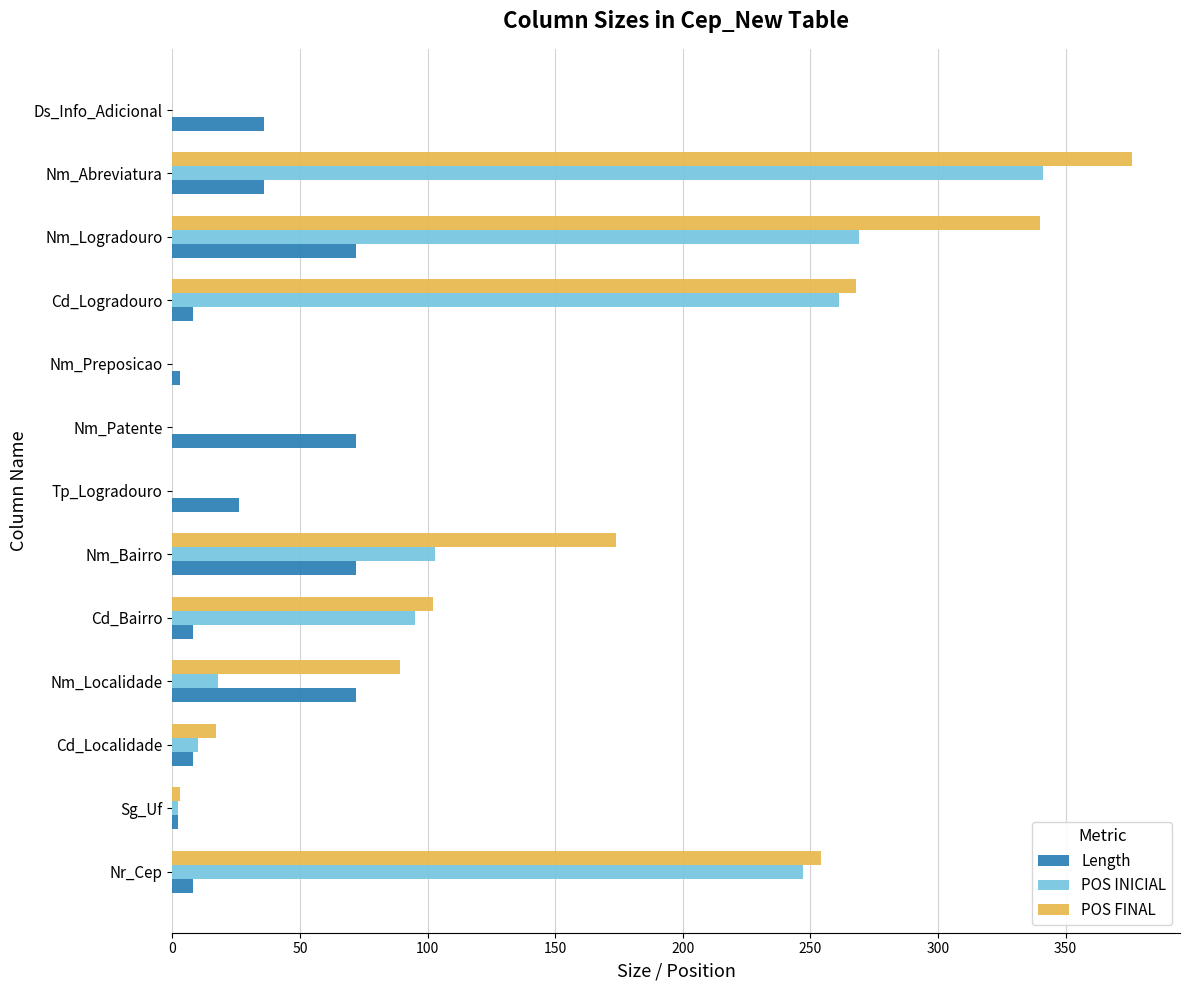

True or false: Length has a value of 8 at Cd_Localidade.

True